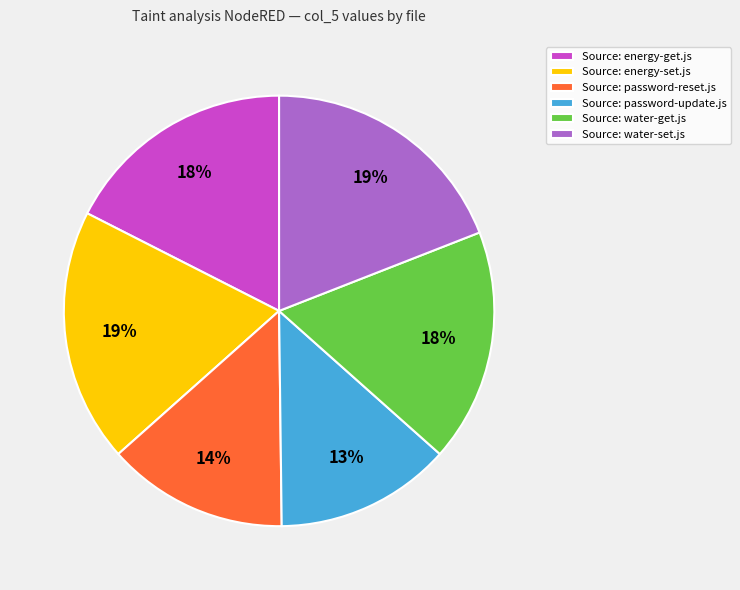

How many segments does this pie chart have?

6